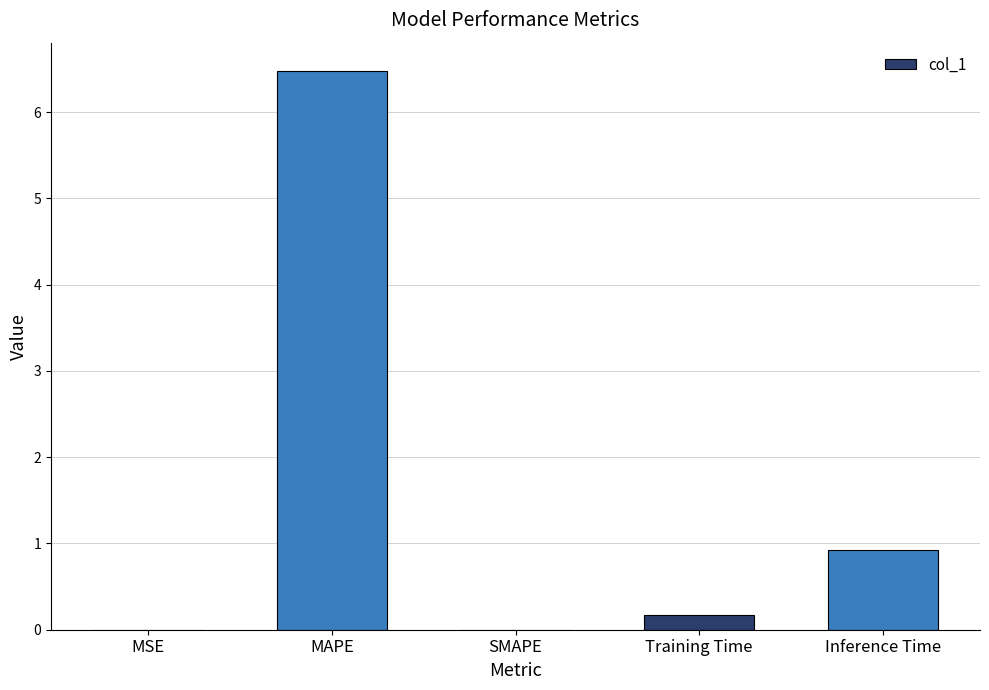

What is the difference between the values at MAPE and MSE?

6.5